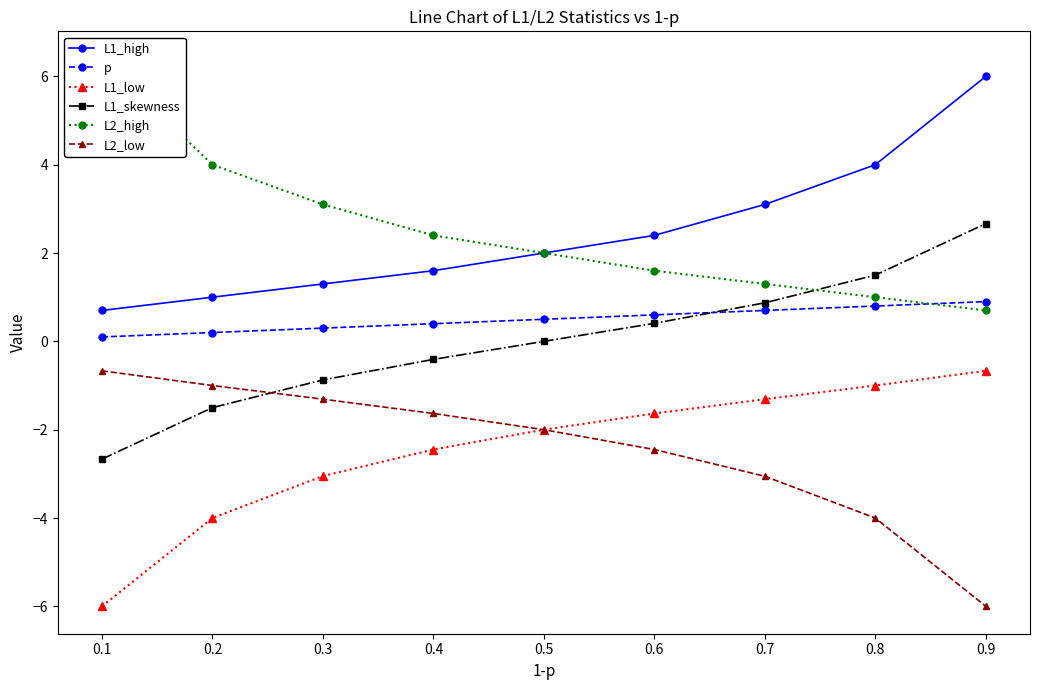

What is the value of the L1_skewness point at the 8th from the left?

1.5